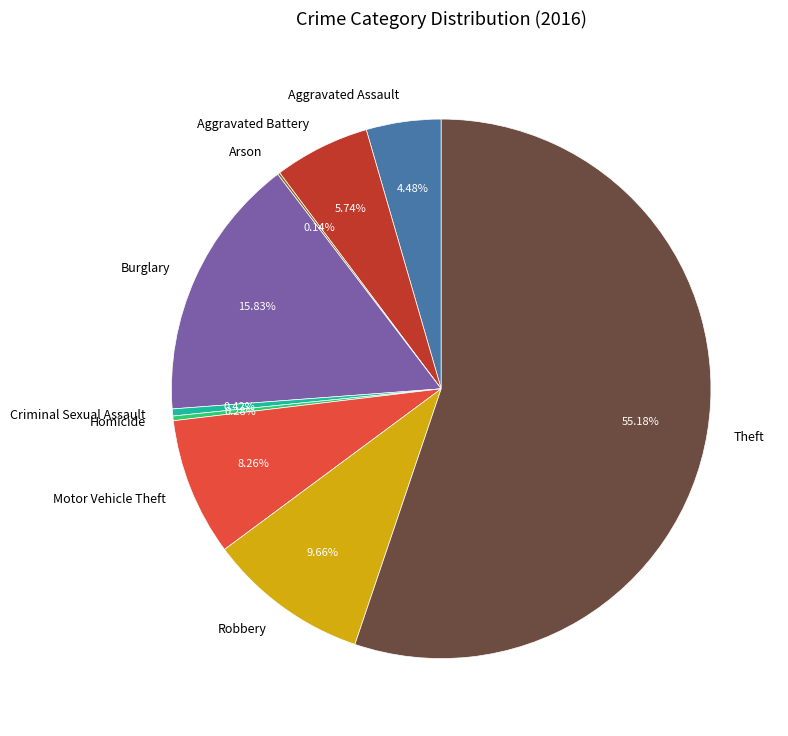

Which has a higher value, Burglary or Aggravated Assault?

Burglary